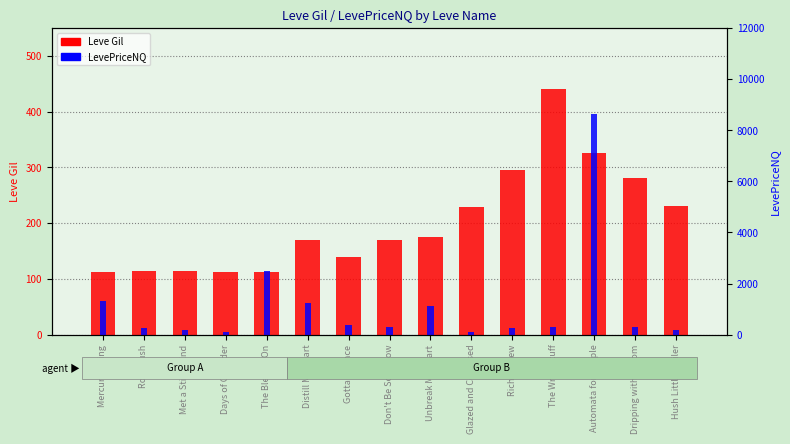

Which series has the largest range (max minus min)?

LevePriceNQ